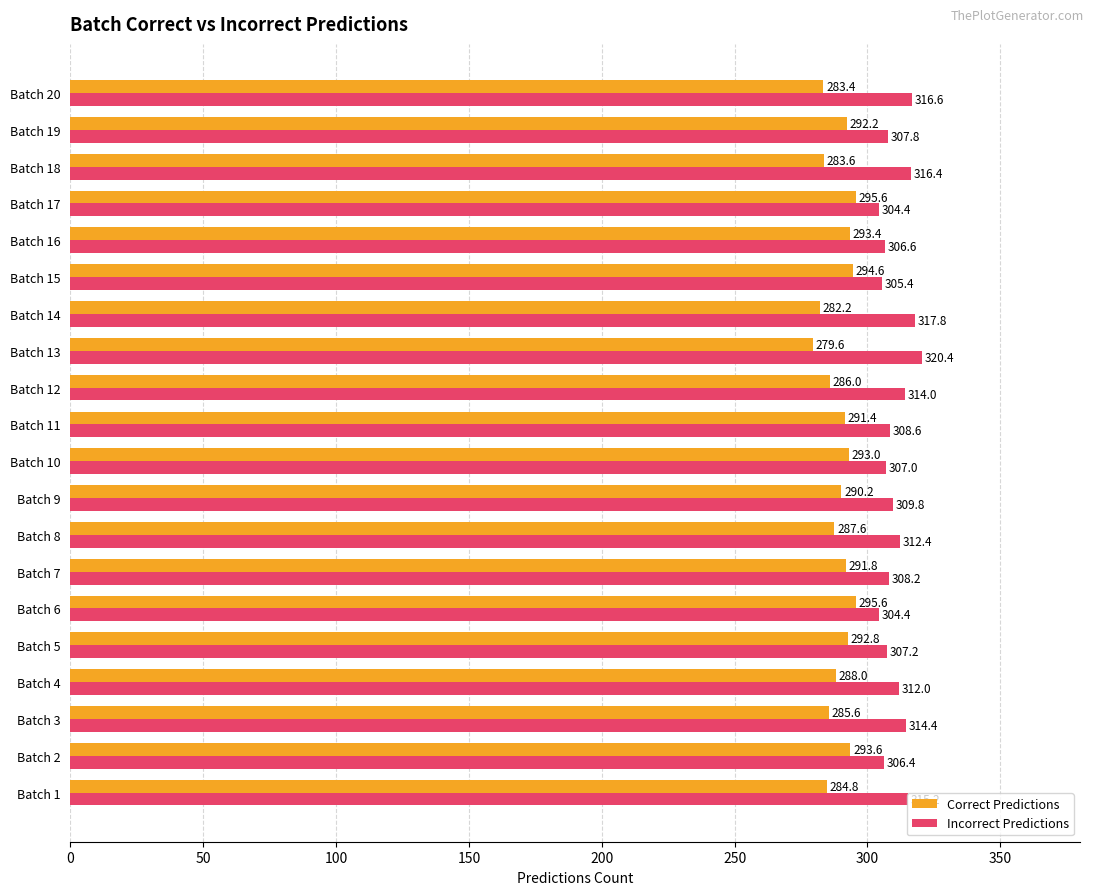

List the series in order of their peak value, highest first.

Incorrect Predictions, Correct Predictions